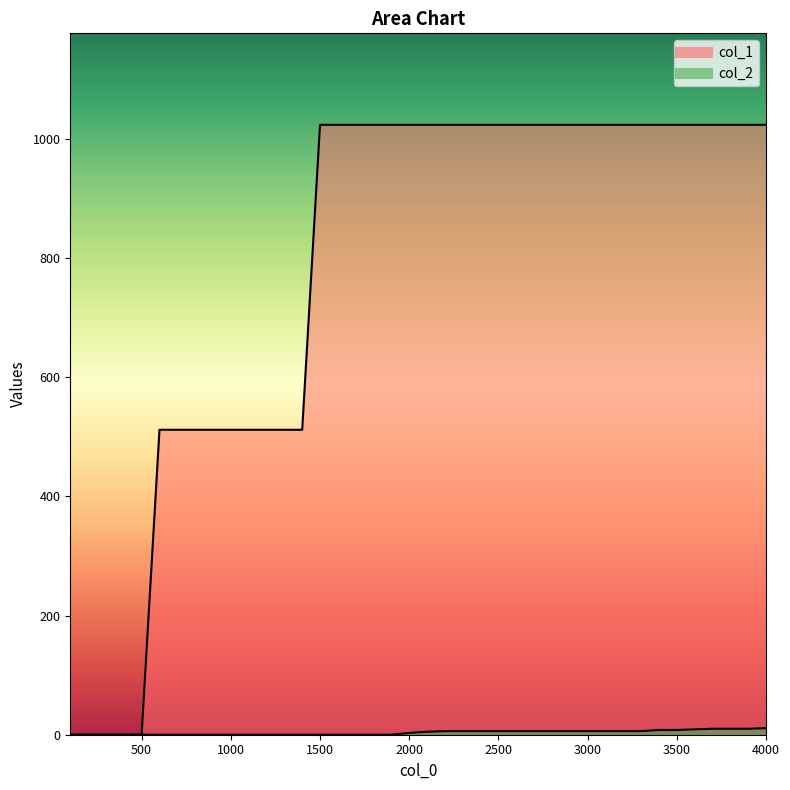

Rank the series by their average value, from lowest to highest.

col_2, col_1